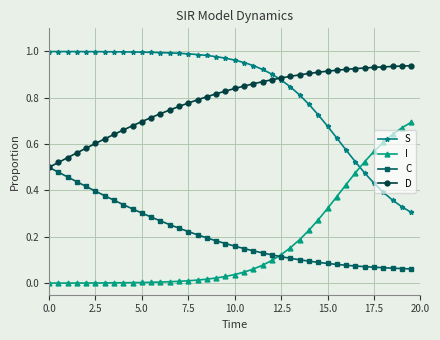

List the series in order of their peak value, lowest first.

C, I, D, S